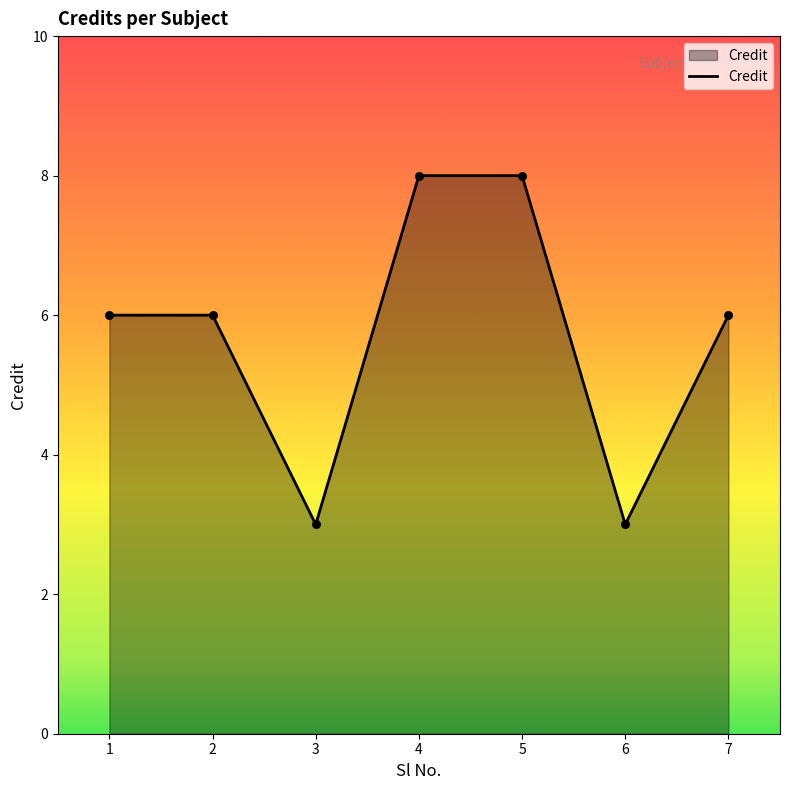

Which has a higher value, 2 or 6?

2